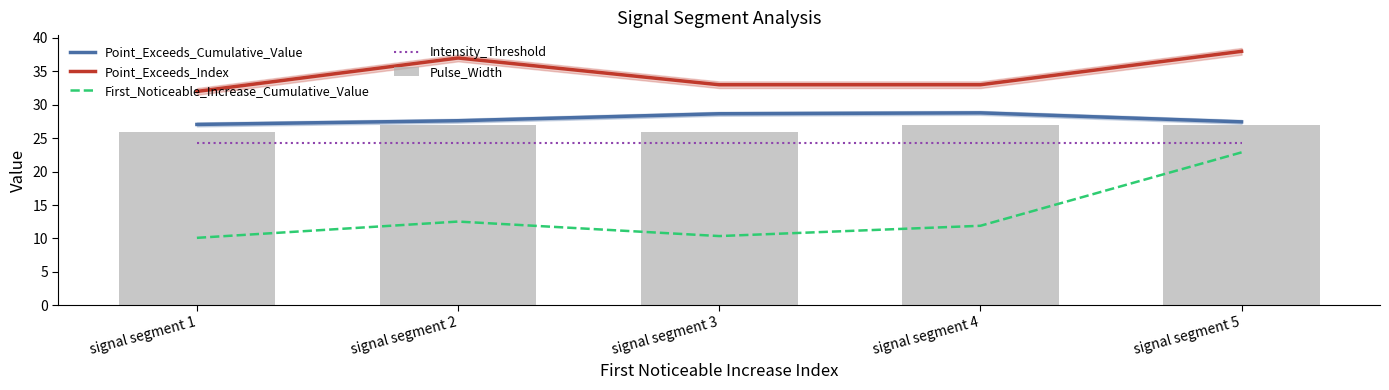

At which label does Point_Exceeds_Index reach its minimum?

signal segment 1